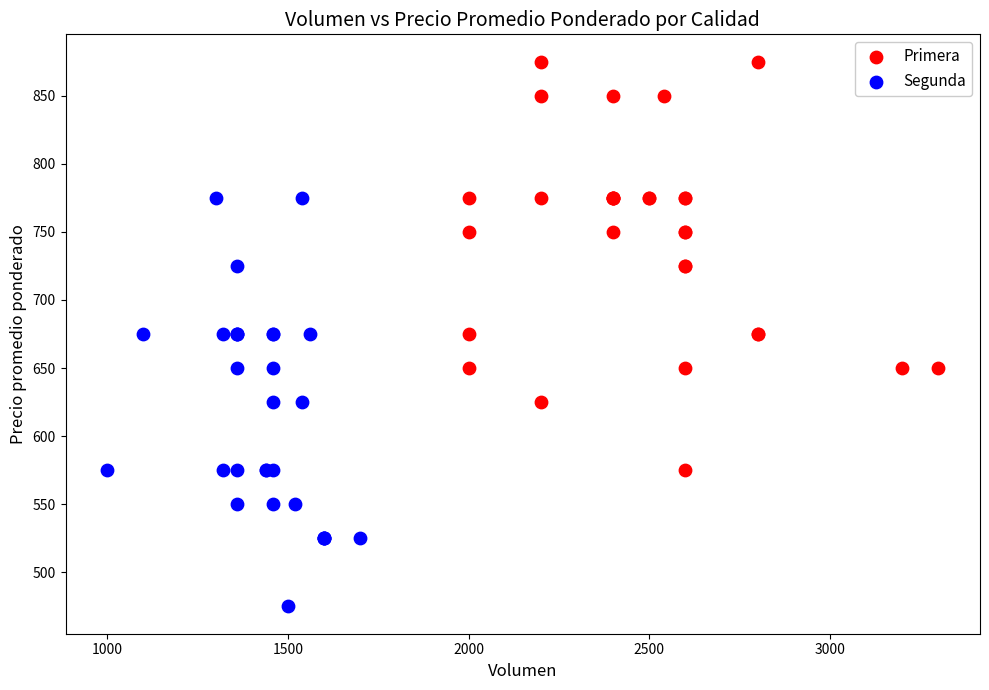

Which series contains the lowest Y value?

Segunda